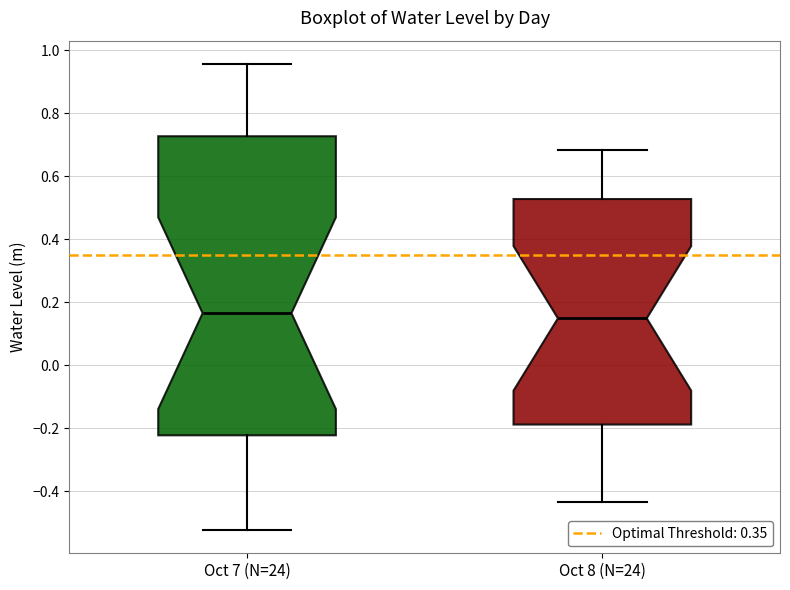

Where does the lower whisker of the box for Oct 7 (N=24) end on the y-axis? The values are not printed on the chart, so give them approximately, as read against the axis.

-0.52